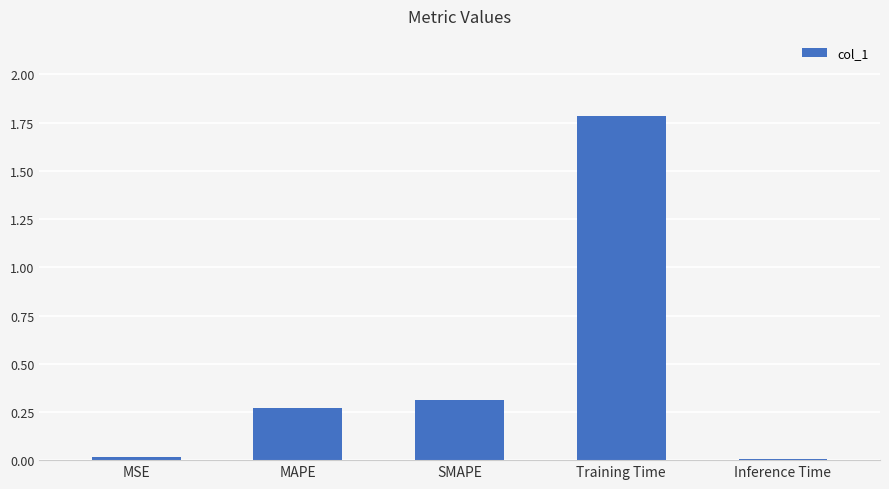

What is the sum of all values?

2.4